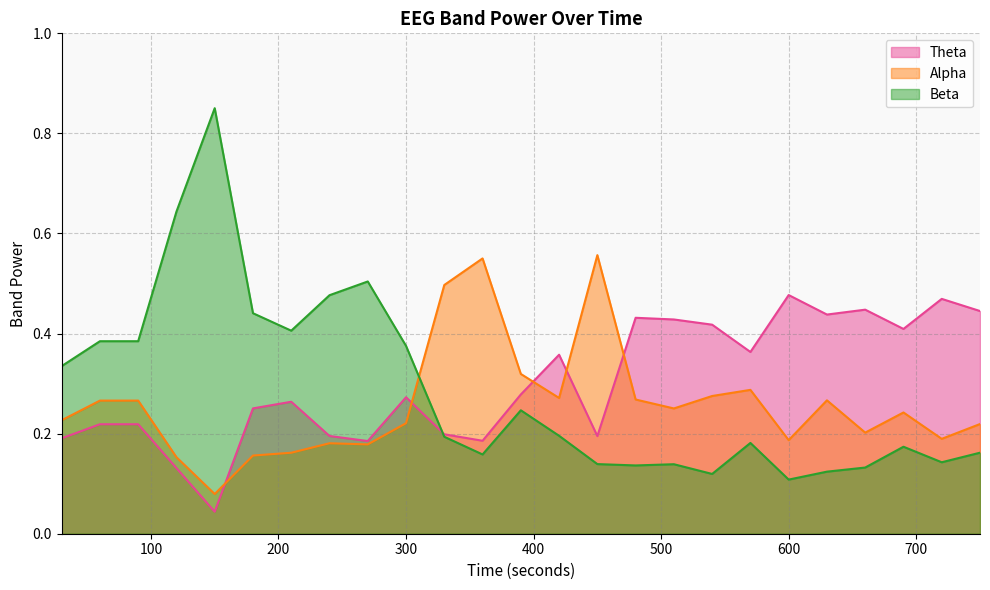

What is the difference between the Theta values at 390 and 720?

0.2